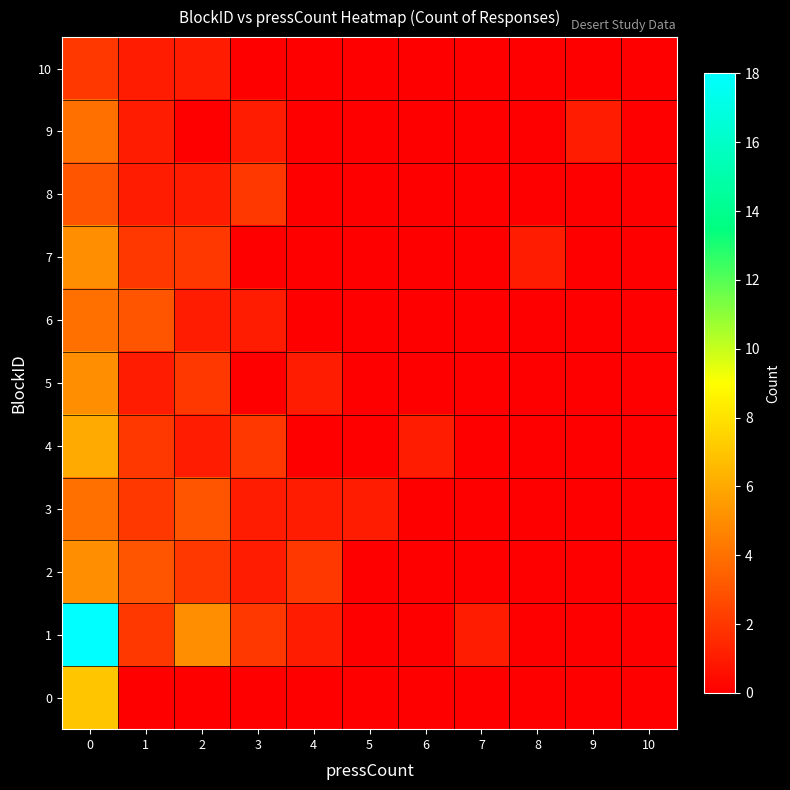

Which series has the largest total across all categories?

1